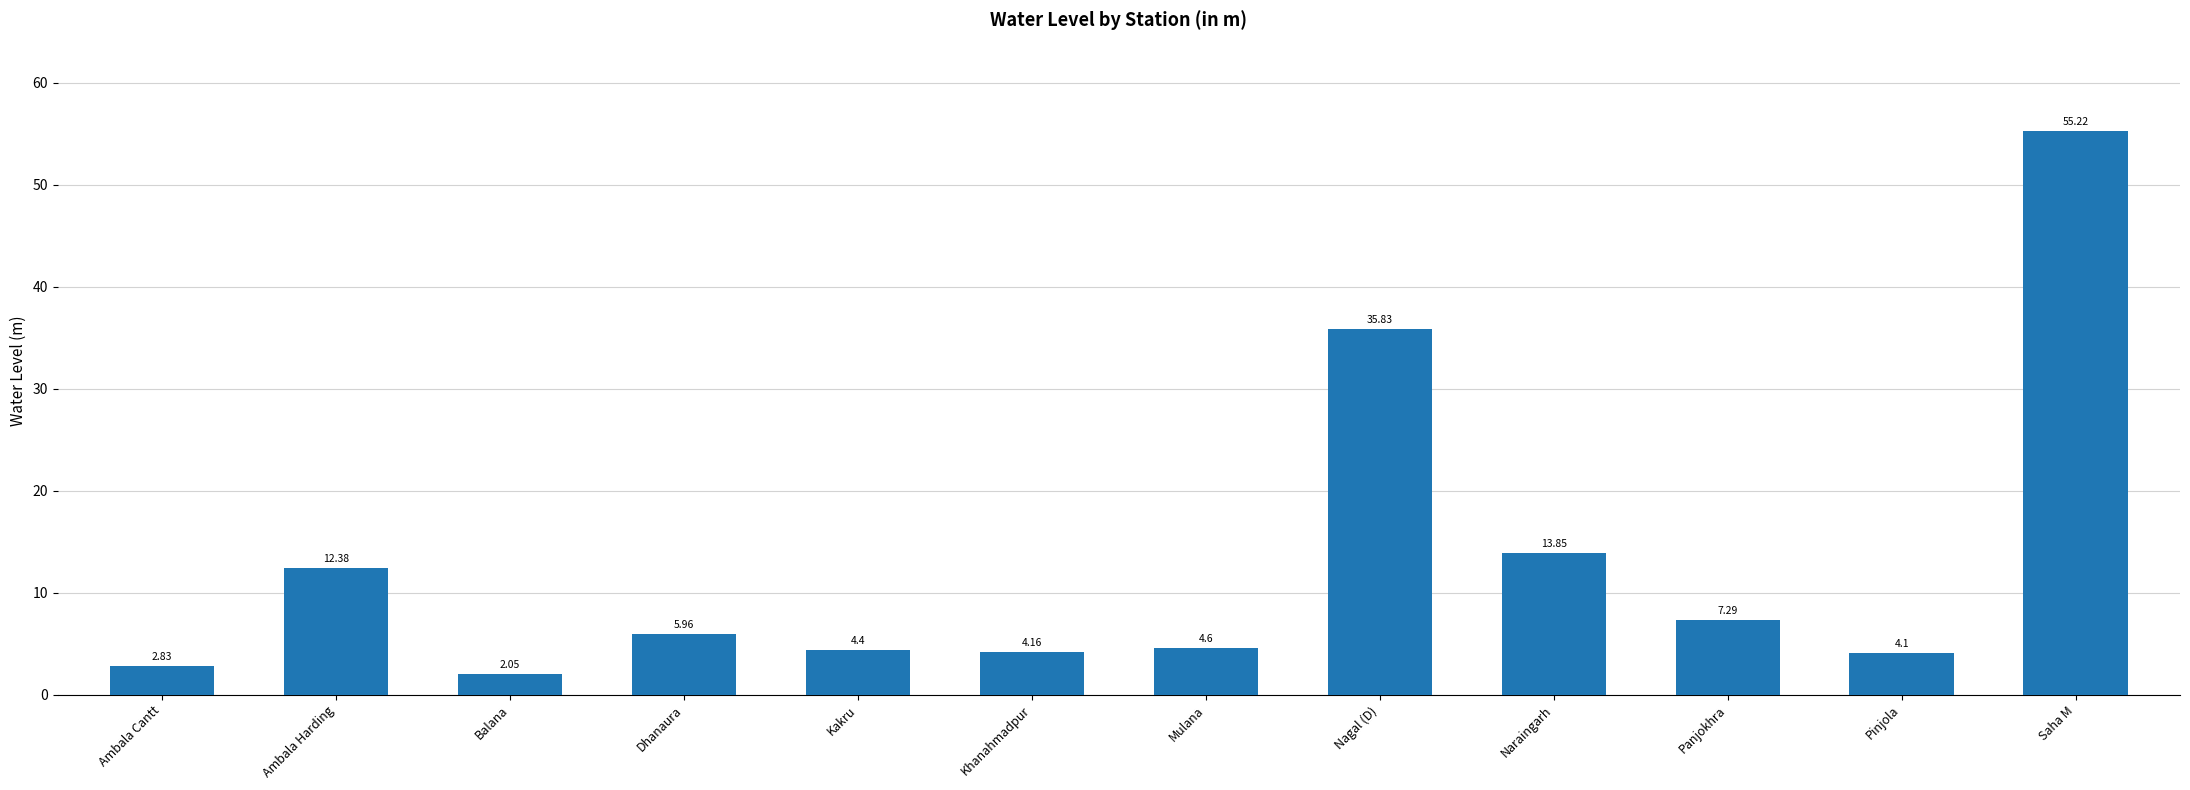

At which label does the data first exceed 5?

Ambala Harding